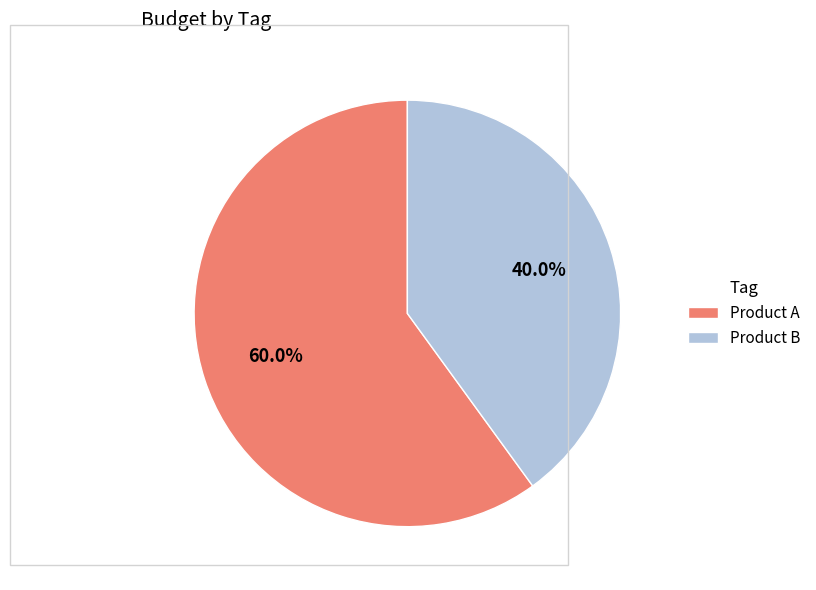

To the nearest percent, what is the difference between the largest and smallest slice percentages?

20%